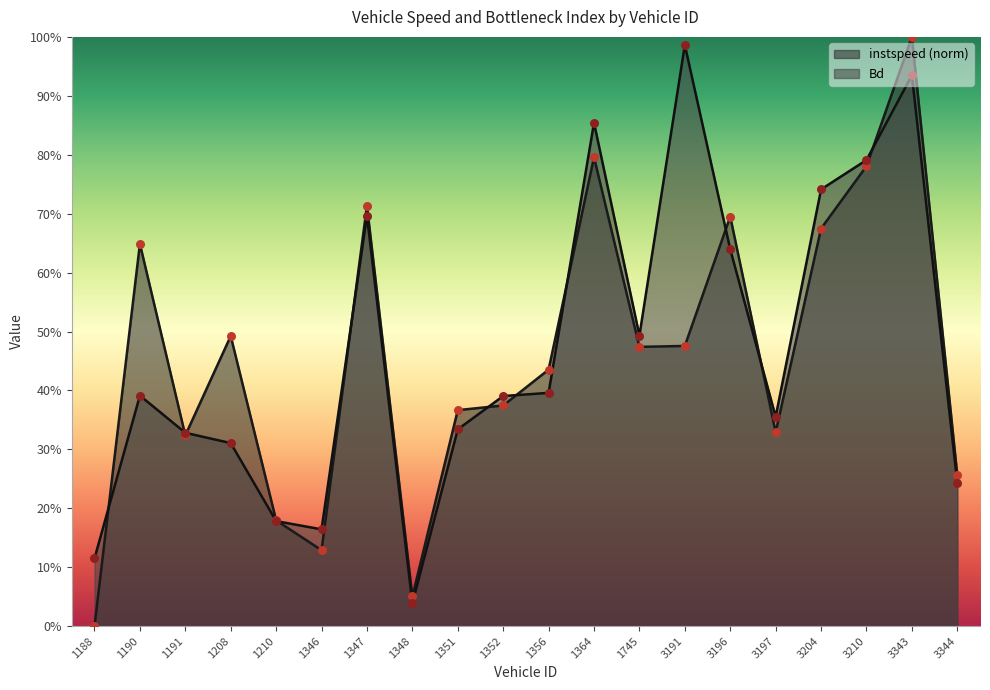

At which category is the sum across all series the highest?

3343